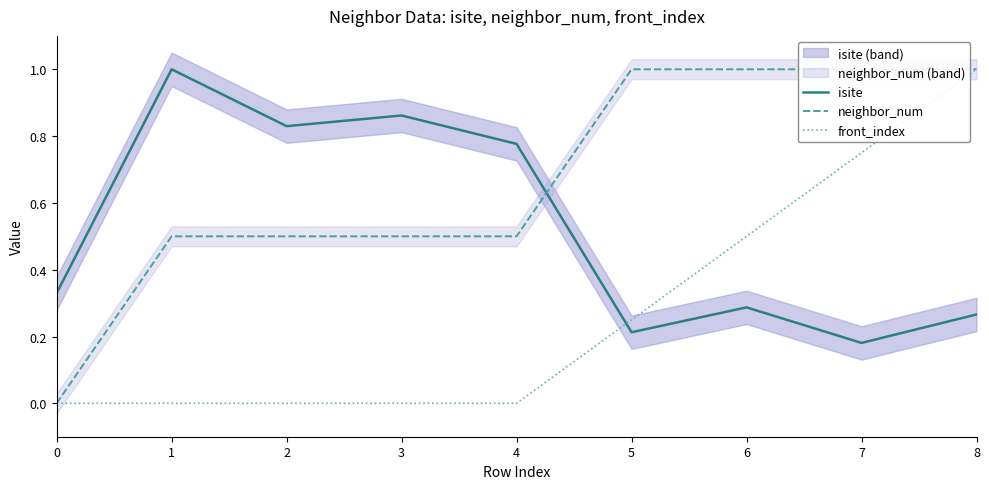

What is the difference between the maximum and second lowest values in the isite series?

0.8